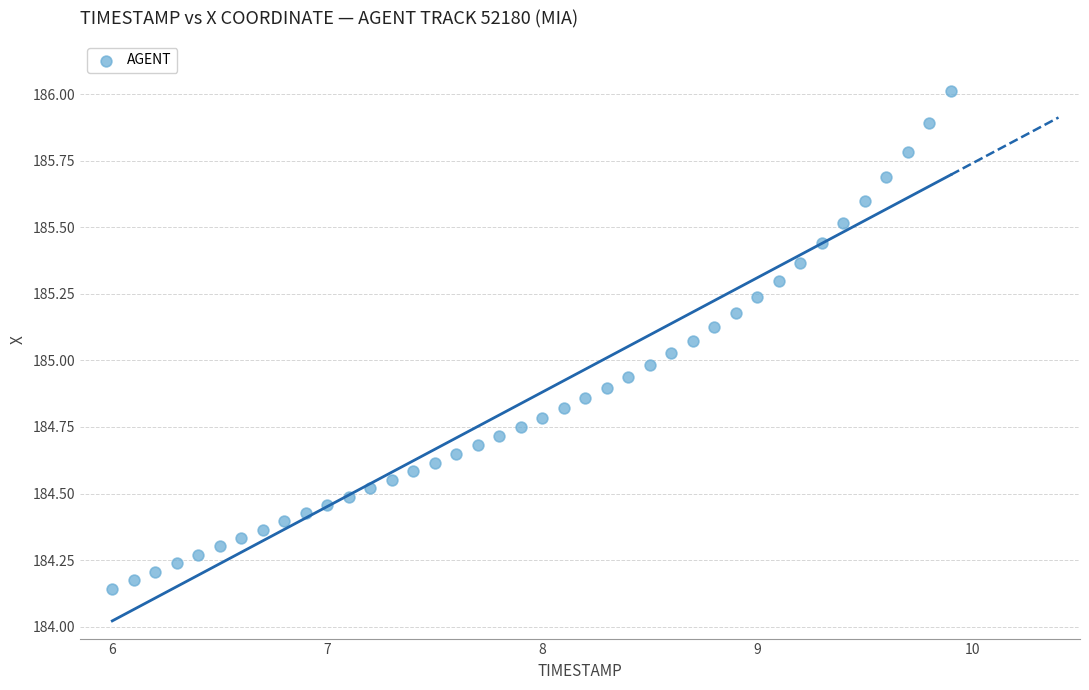

How many data points are displayed?

40